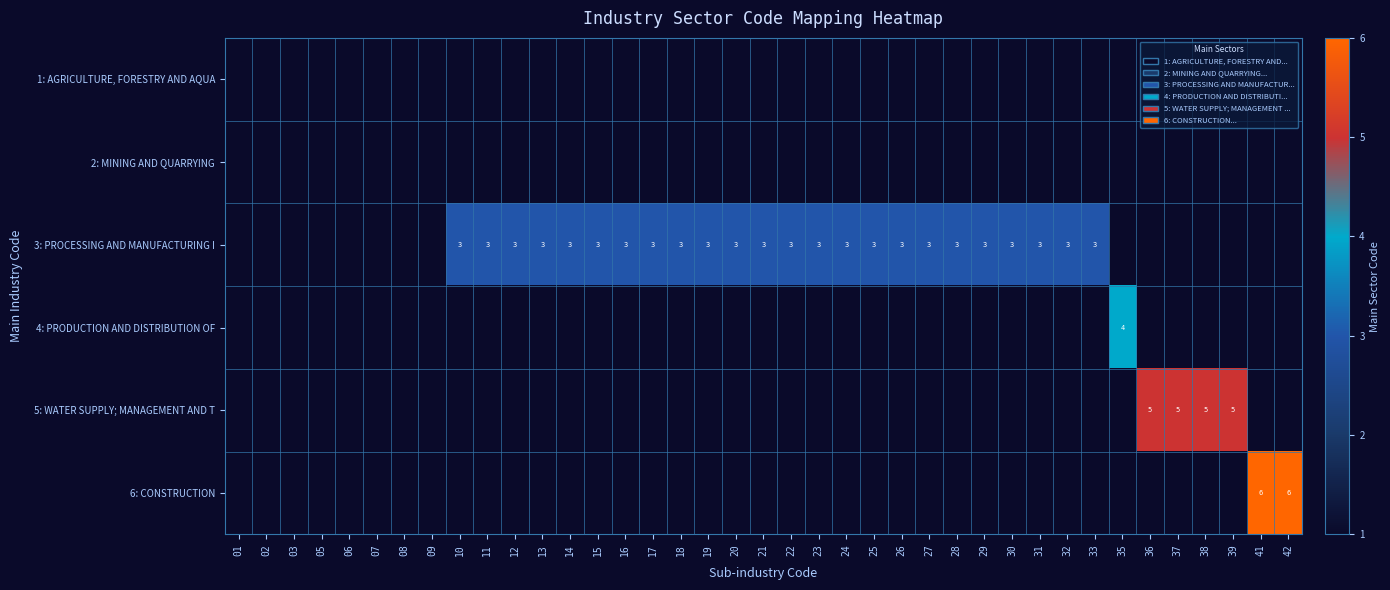

What is the difference between the highest and lowest values at 36?

5